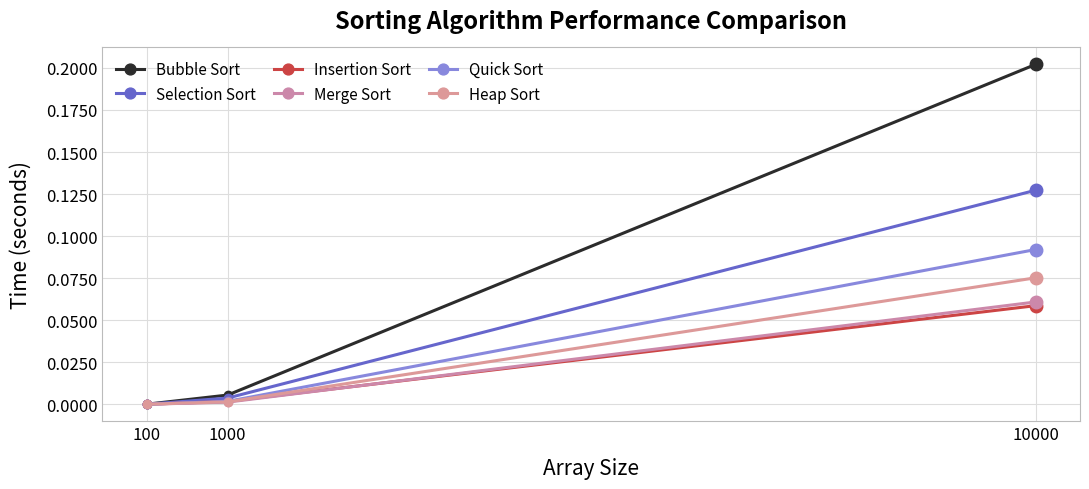

Which series has the largest total across all categories?

Bubble Sort